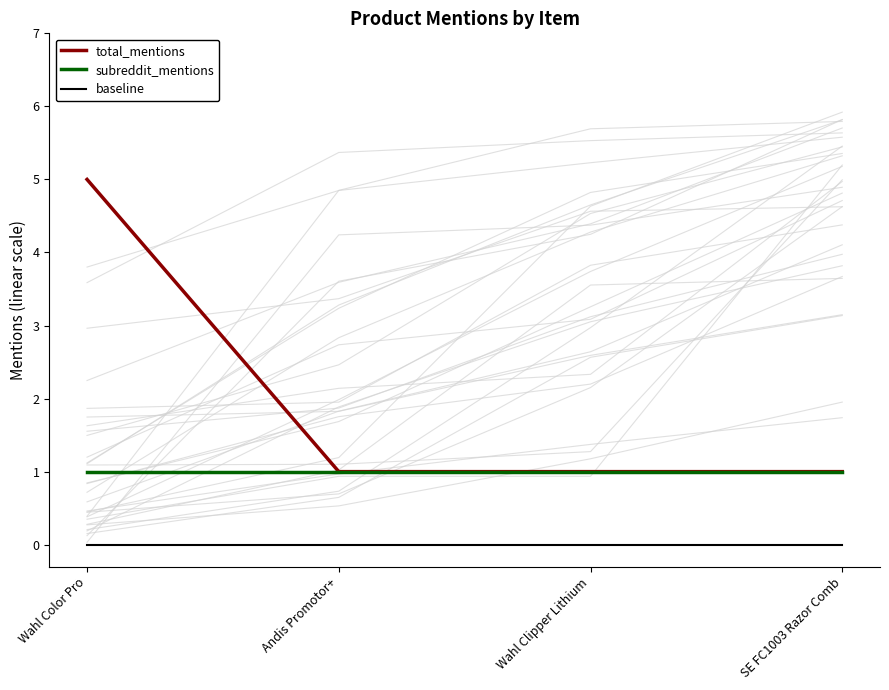

True or false: baseline and subreddit_mentions intersect in this chart.

False